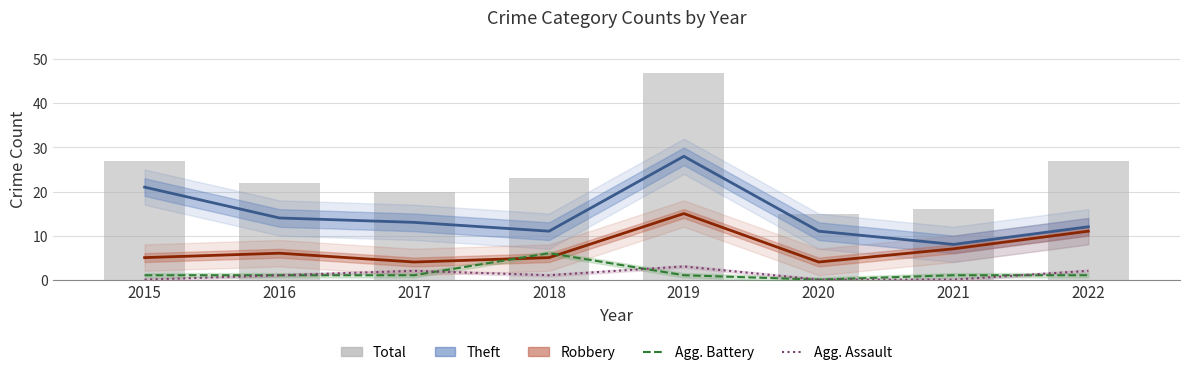

Is it true that Aggravated Battery equals 1 at 2016?

False